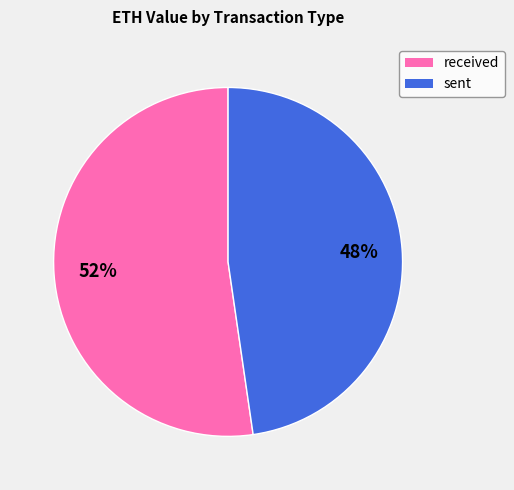

Is the sum of sent and received greater than half?

Yes